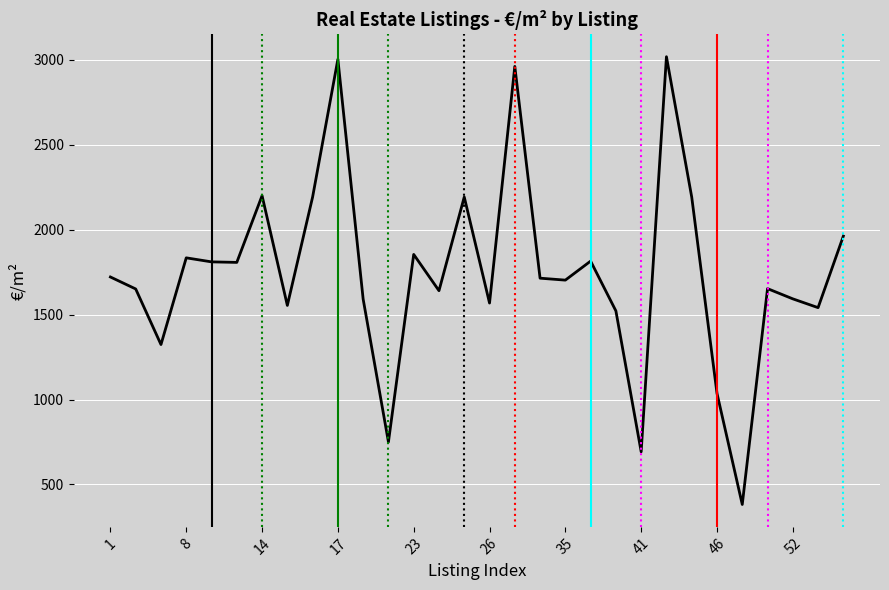

True or false: there are more than 2 points higher than both neighbors.

True